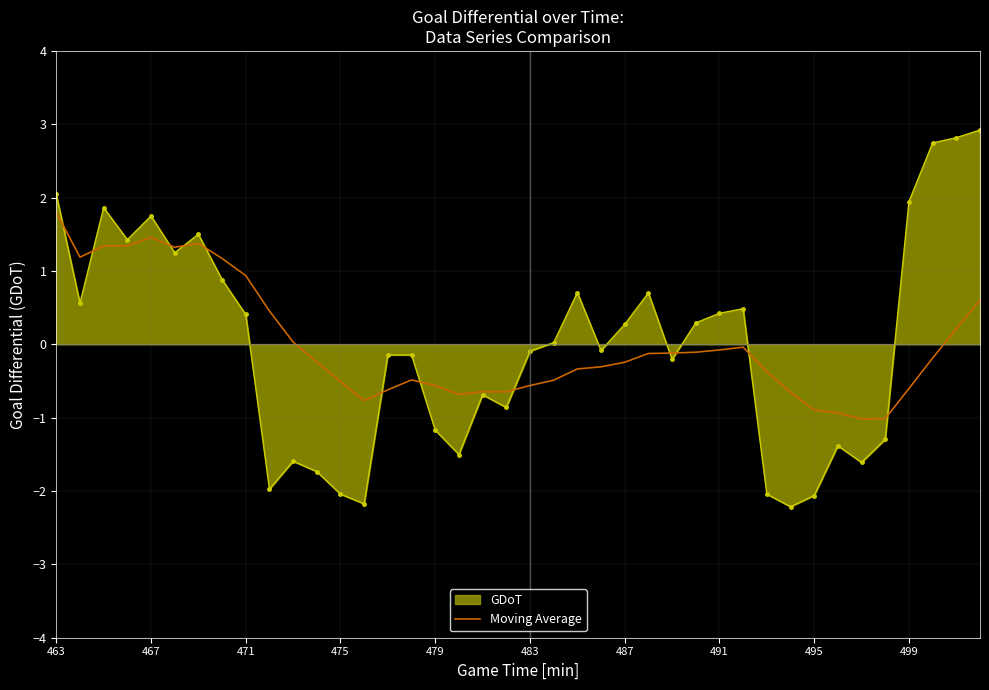

What is the maximum value for GDoT?

2.9